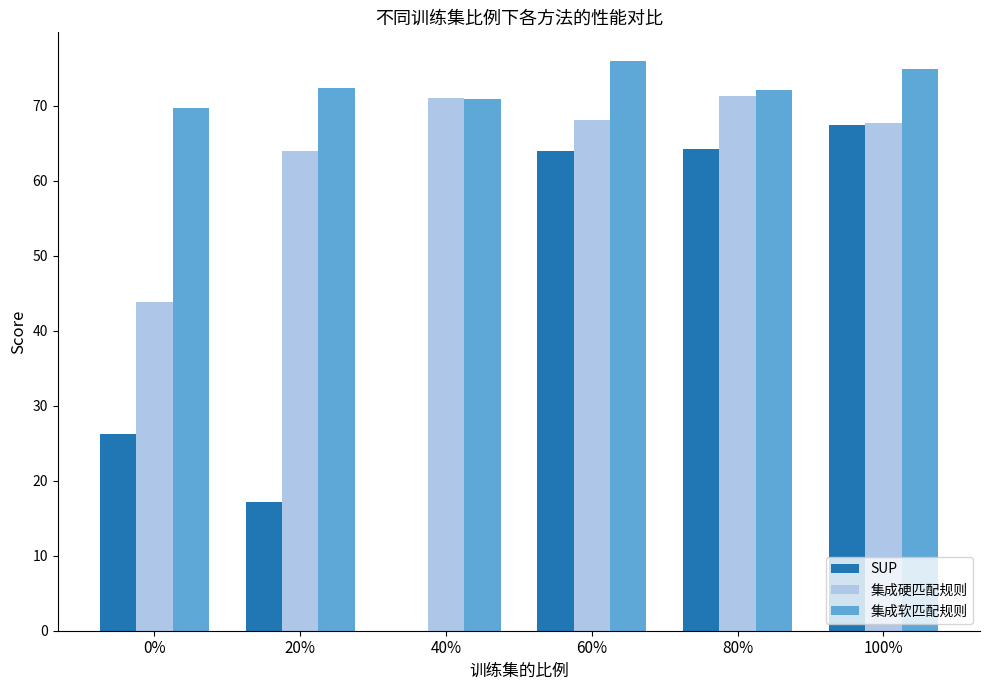

What is the sum of all 集成软匹配规则 values?

435.9